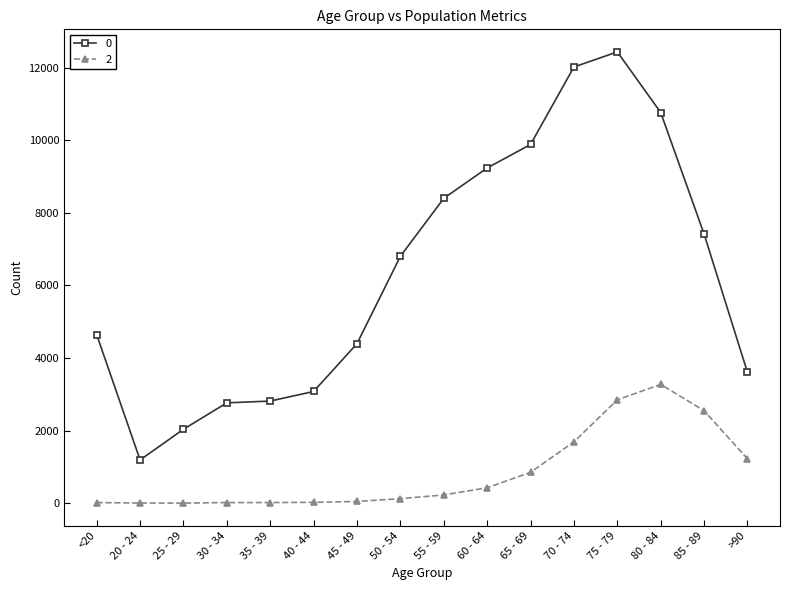

What is the label of the 11th point from the left?

65 - 69